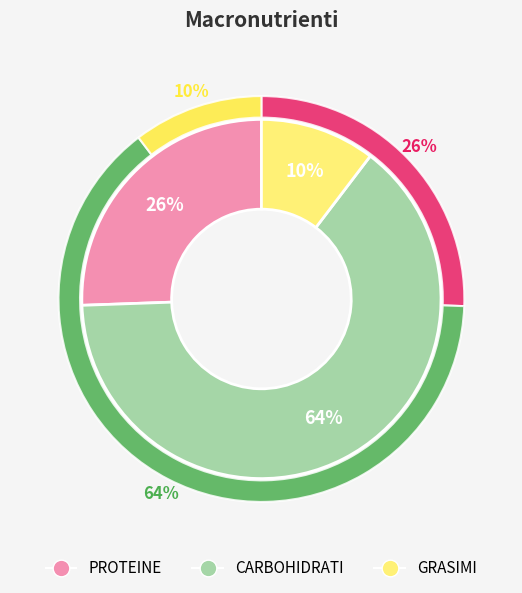

Does PROTEINE represent more than half of the total?

No